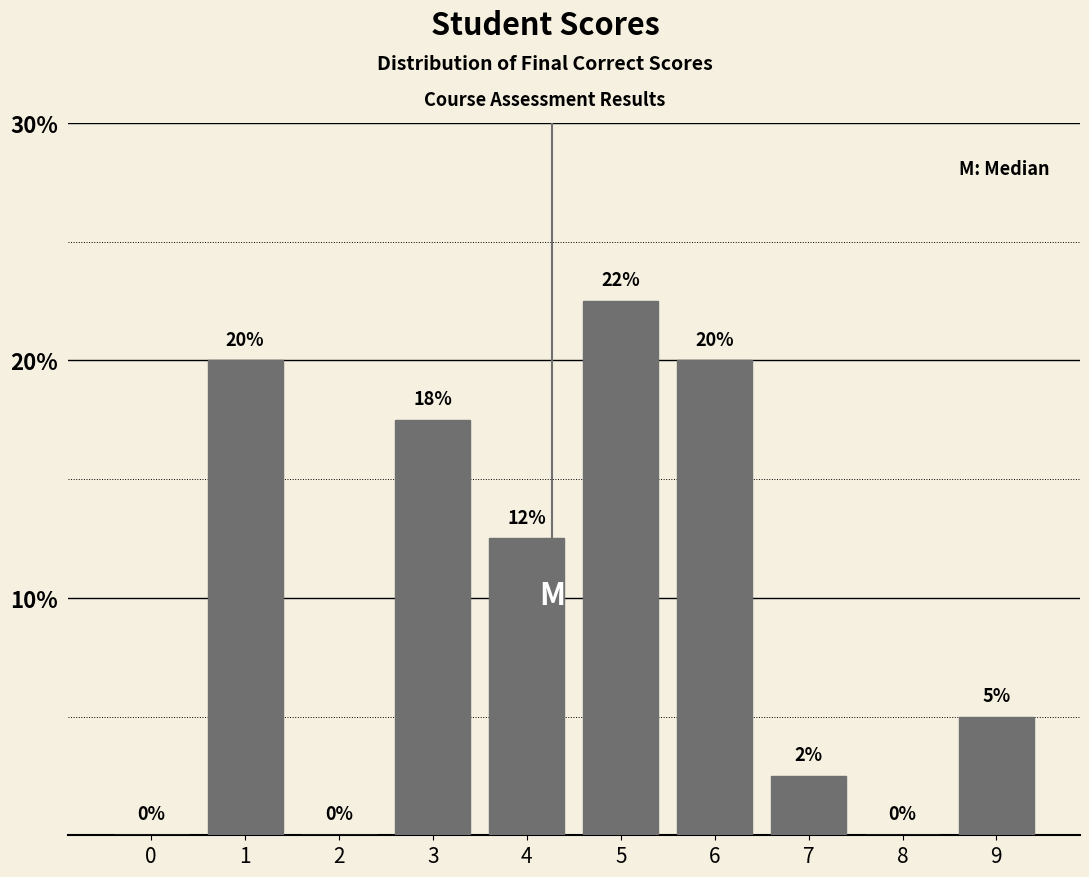

Is it true that the value at 4 is 2.9?

False